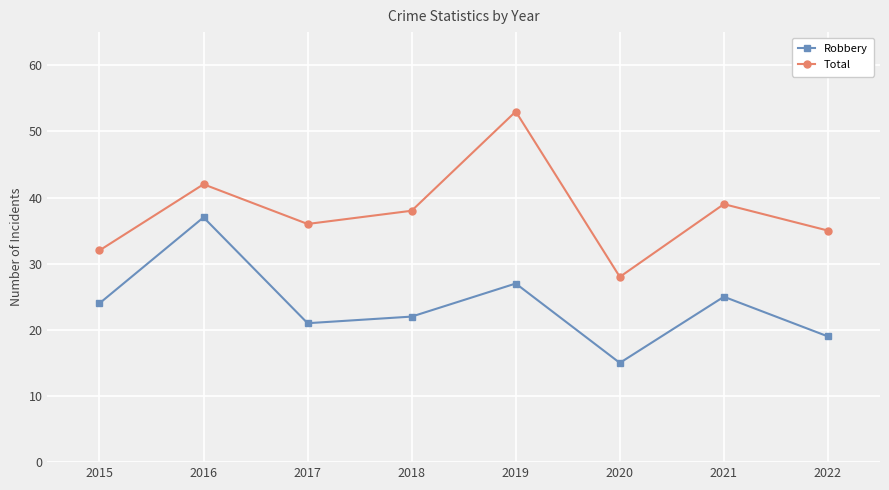

At 2017, list the series in order from largest to smallest.

Total, Robbery